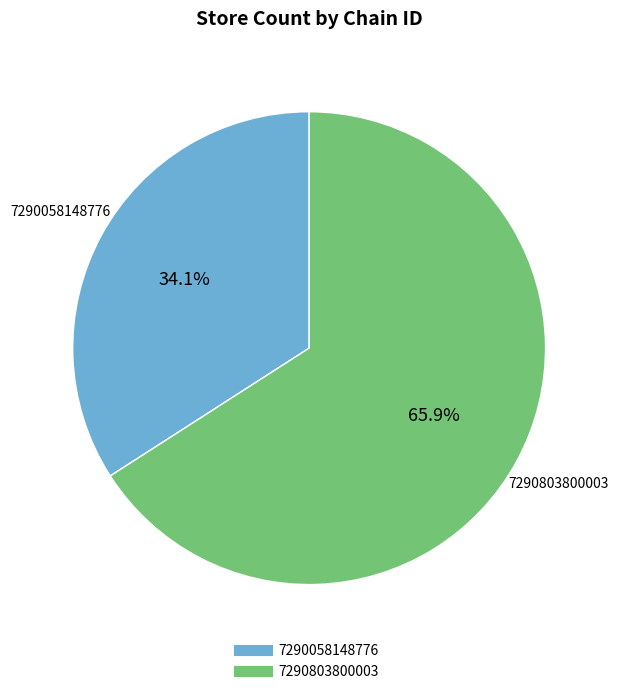

To the nearest percent, what percentage of the pie is 7290803800003?

66%